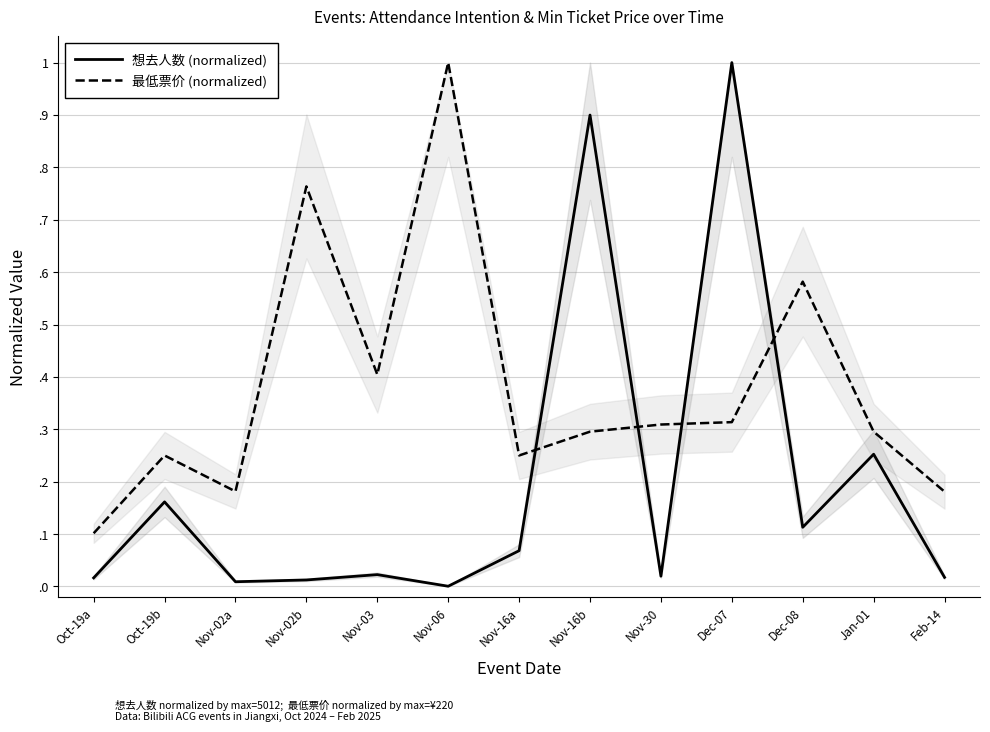

At which category is the sum across all series the highest?

Dec-07